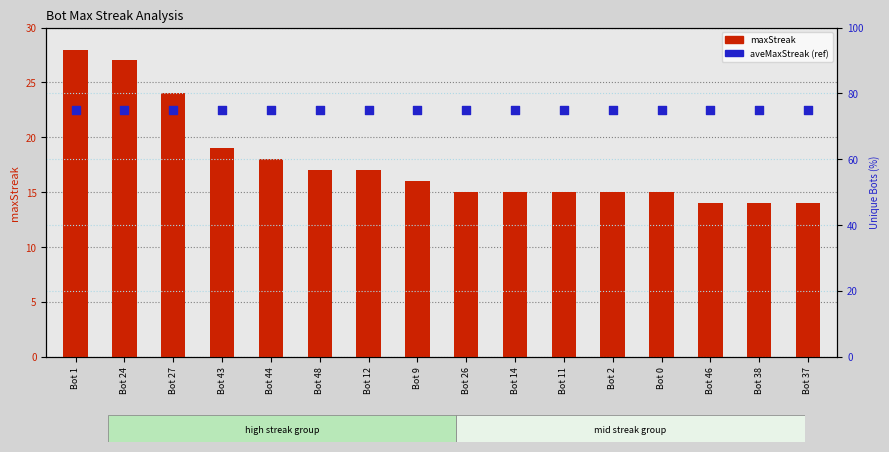

At which category is the sum across all series the highest?

Bot 1